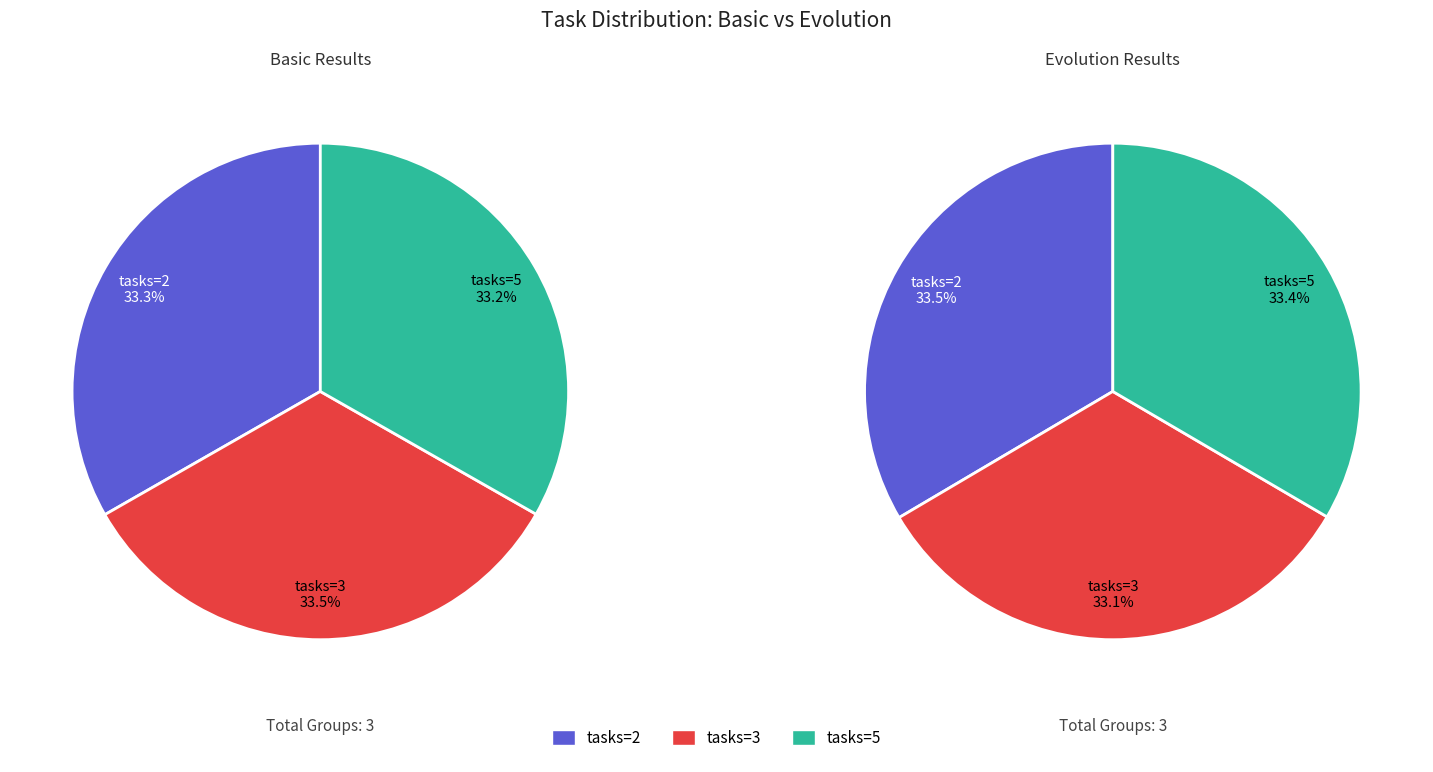

Which slice is the smallest?

tasks=5